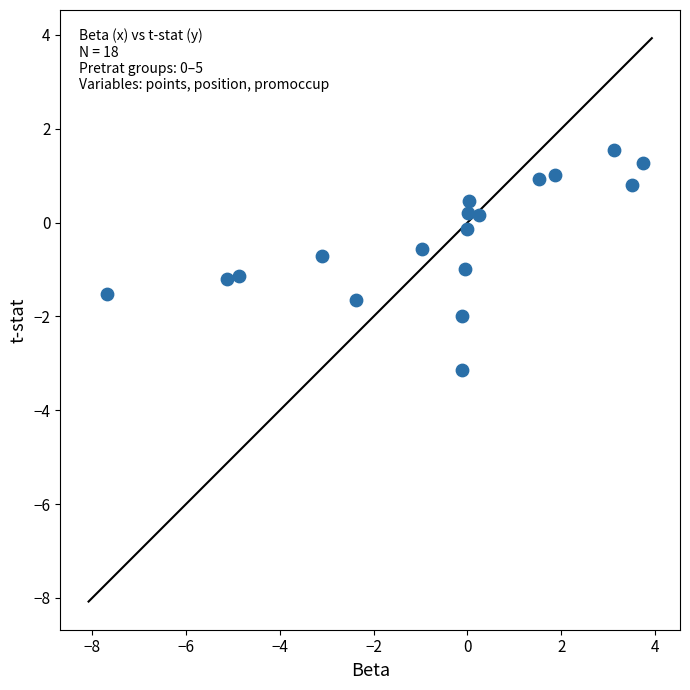

What is the range of Y values (max minus min)?

4.7